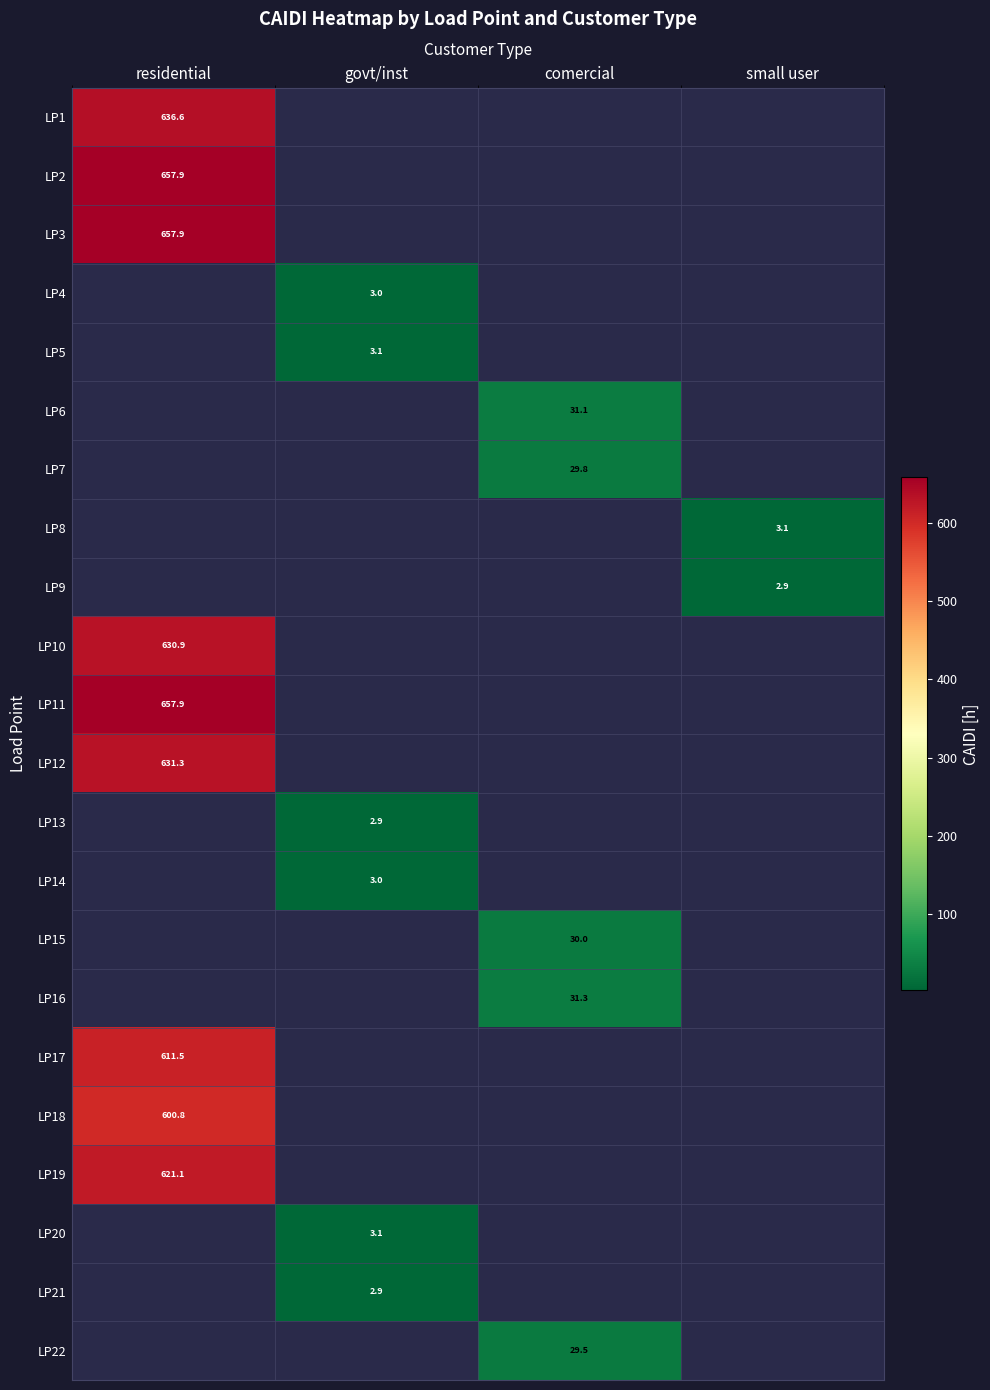

How many series are shown in this chart?

22